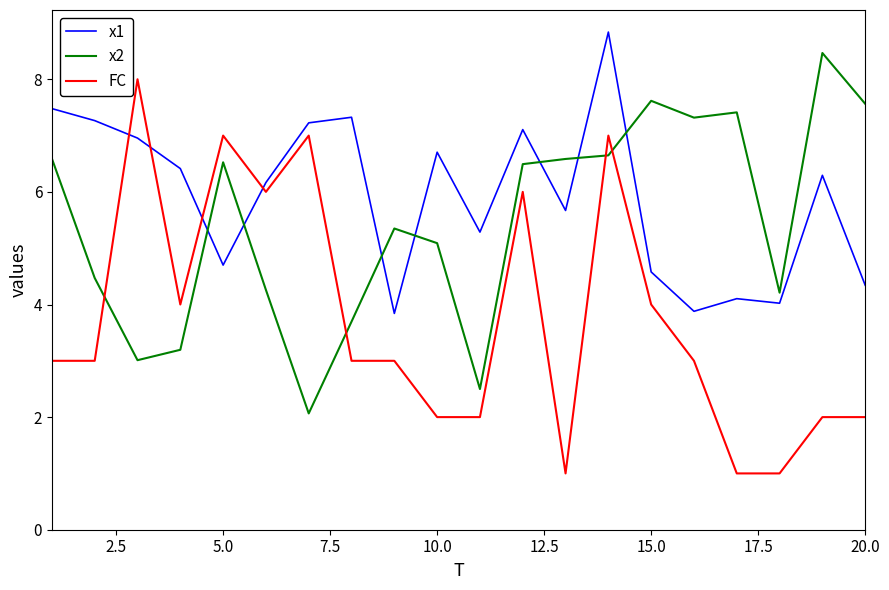

Which series has the largest total across all categories?

x1